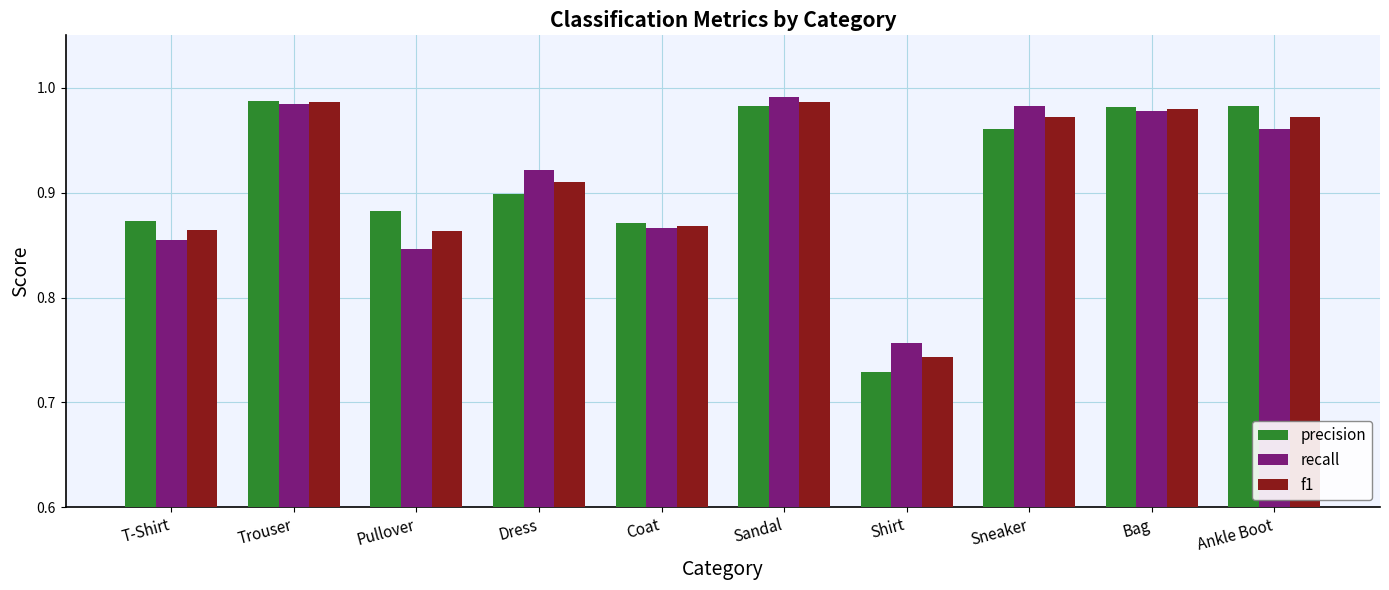

What are all the series names shown in the legend?

precision, recall, f1